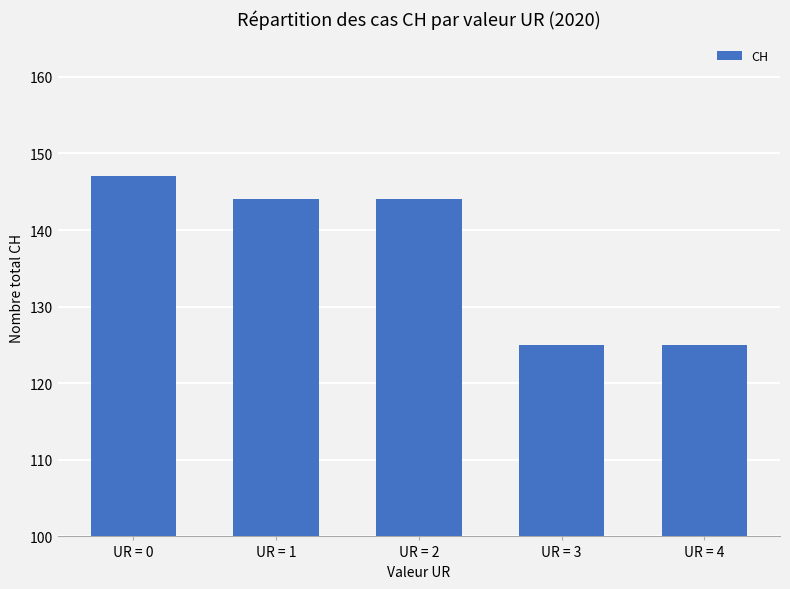

What is the greatest value displayed?

147